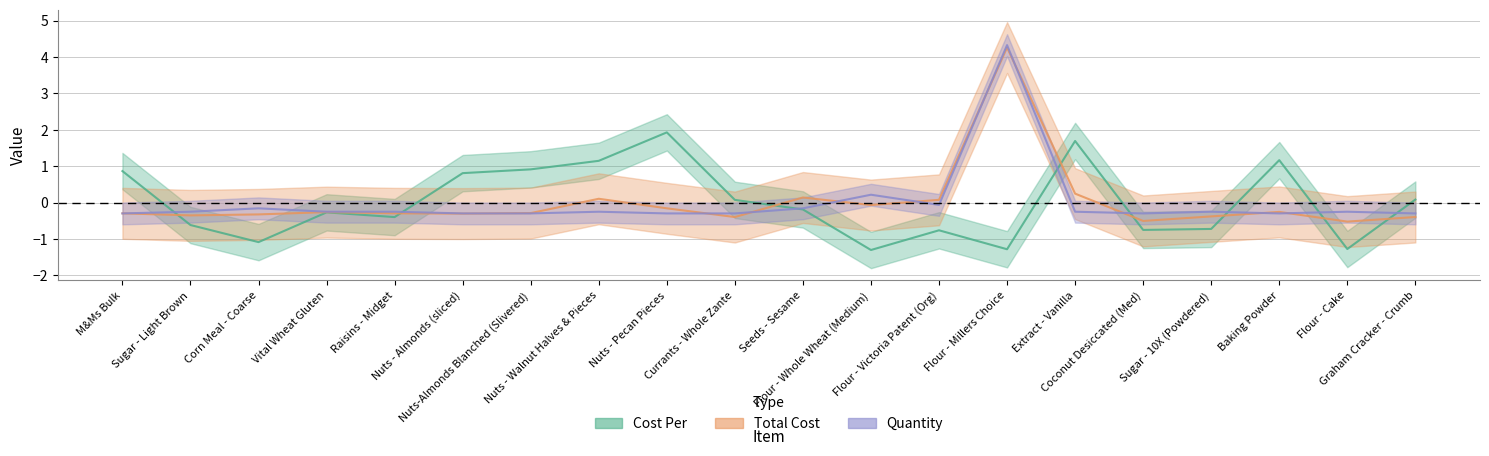

What are all the series names shown in the legend?

Cost Per, Total Cost, Quantity